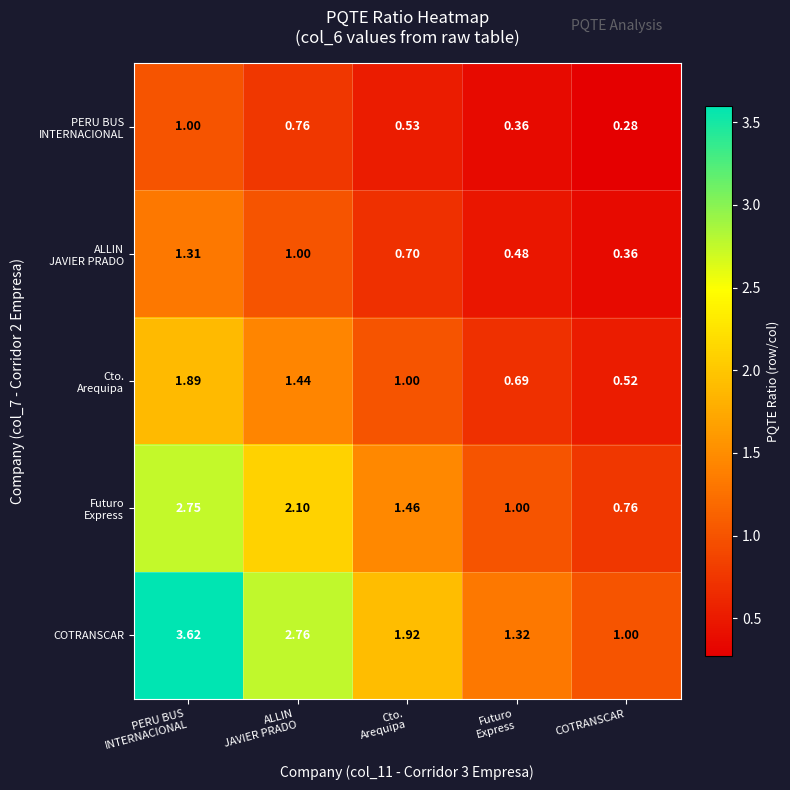

Which series has the largest total across all categories?

COTRANSCAR